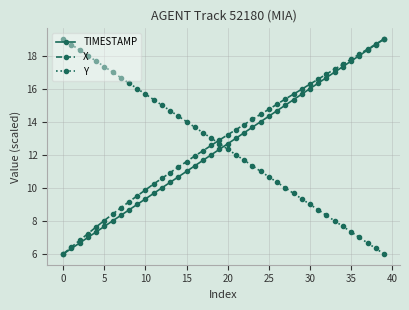

What is the value of the Y point at the 25th from the left?

11.0